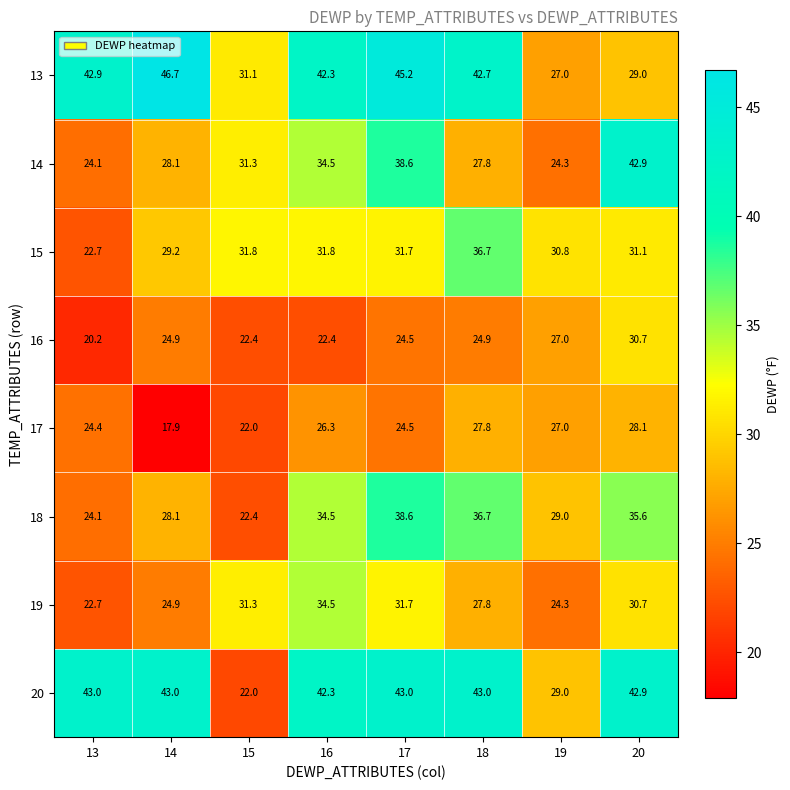

What is the average value of the 17 series?

24.8